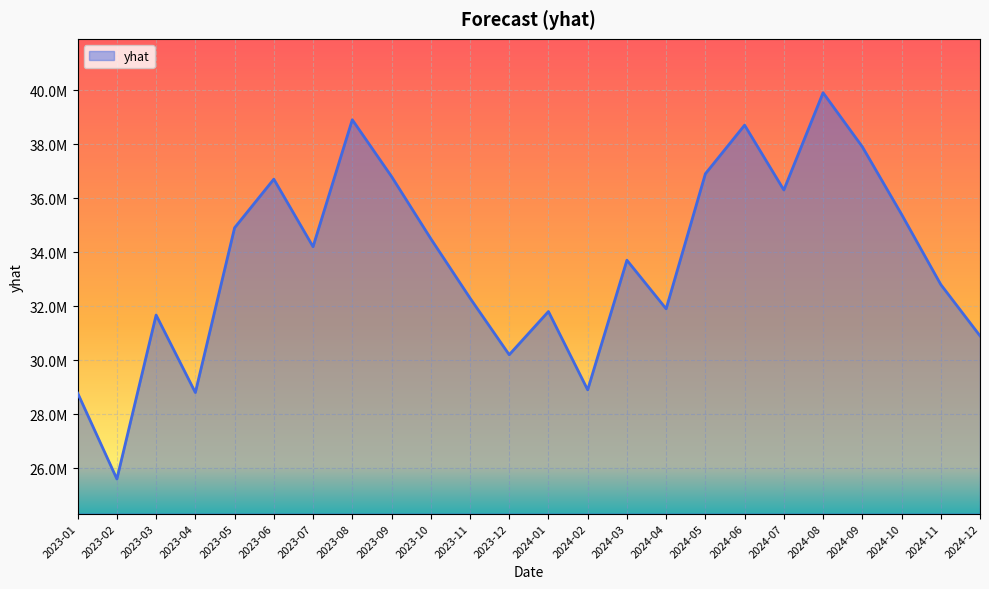

At which category does the data reach its first local valley?

2023-02